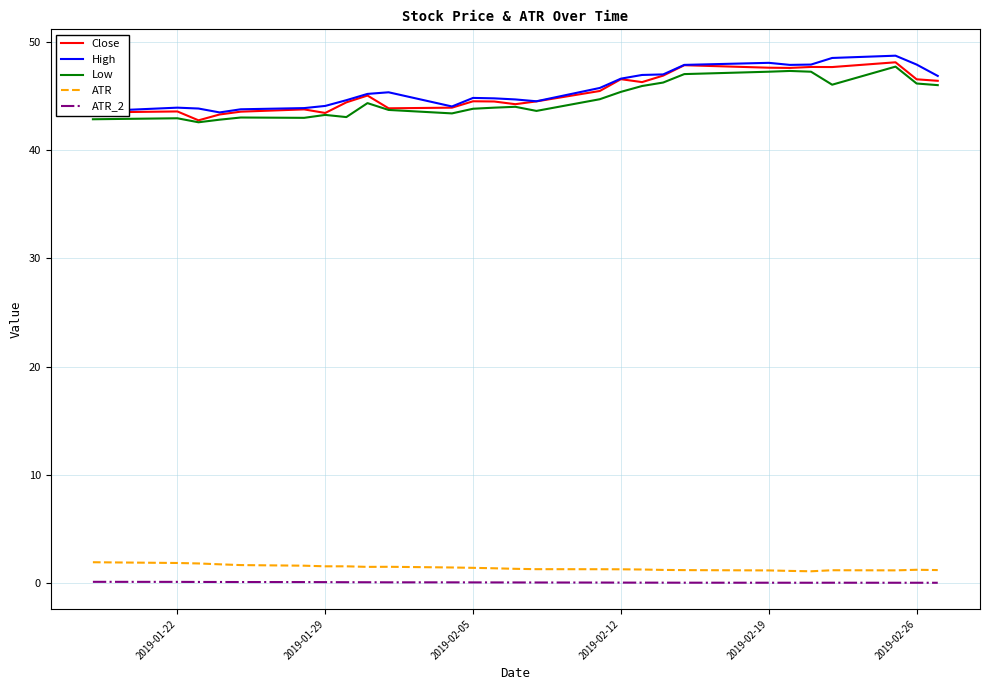

True or false: Close and ATR_2 intersect in this chart.

False